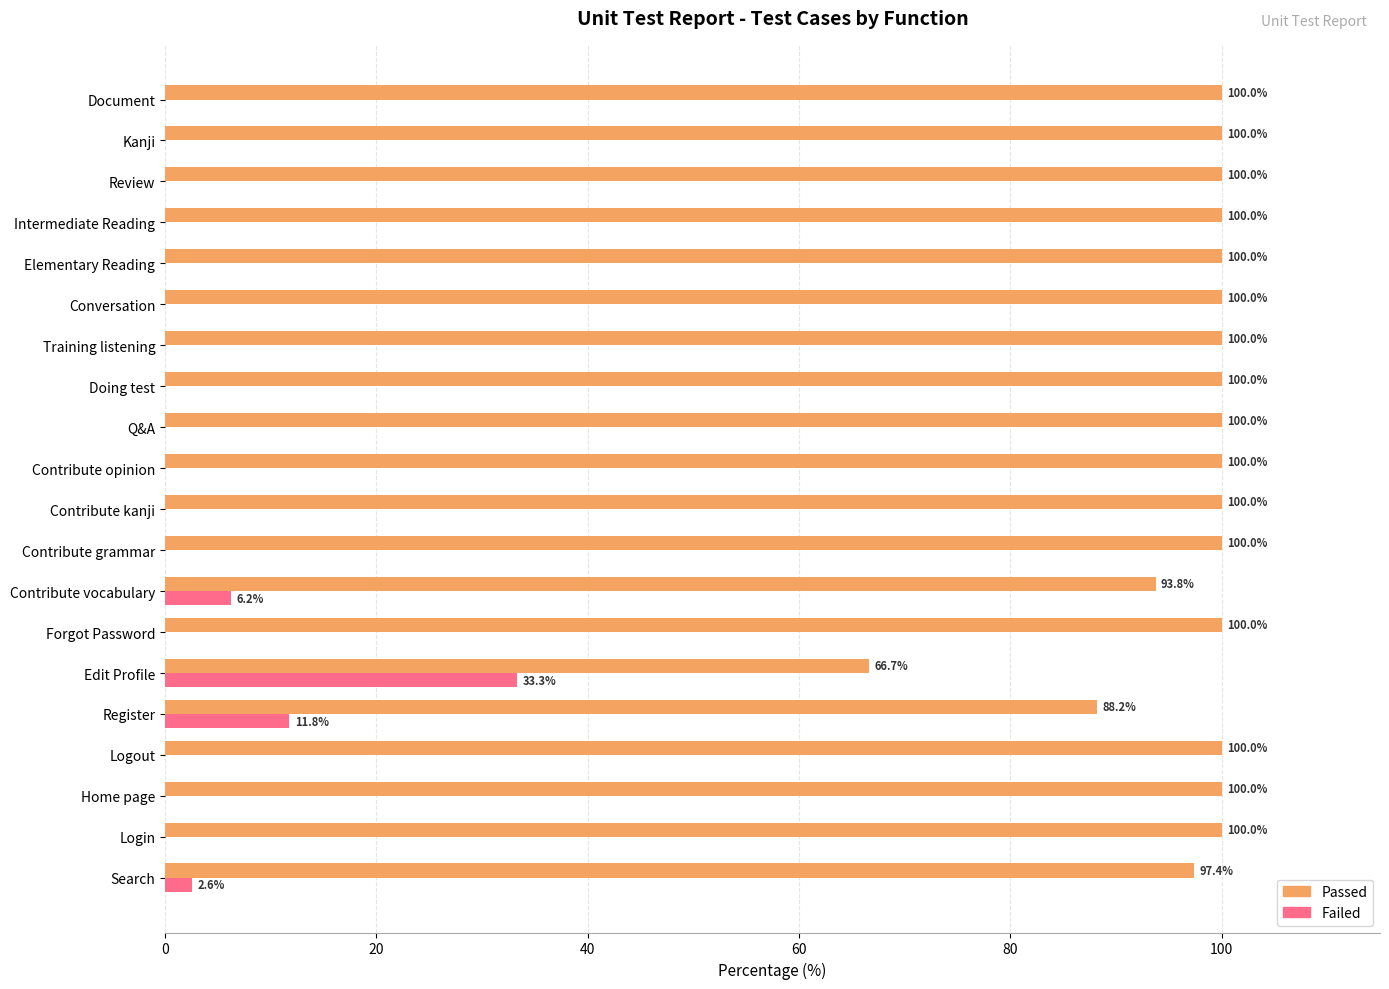

What is the sum of all Failed values?

53.9